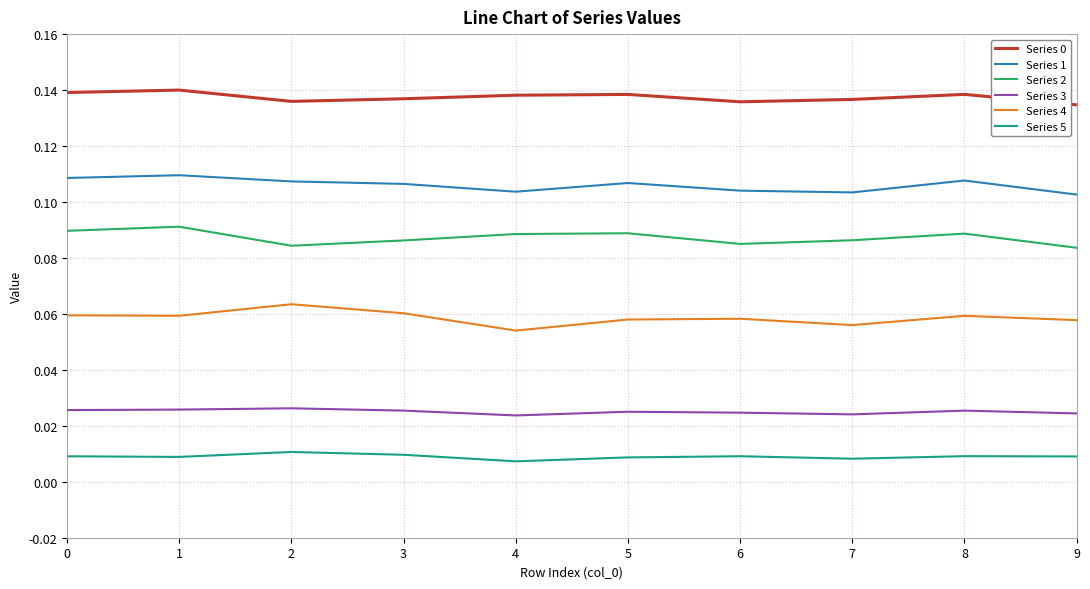

What is the total value across all series at 2?

0.4